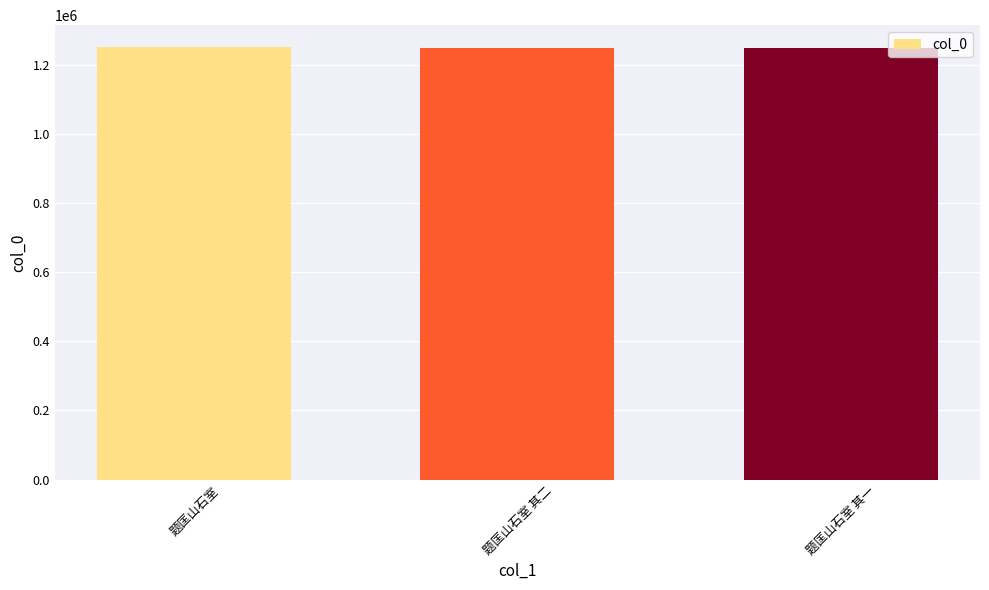

How many values are below 1249521?

1